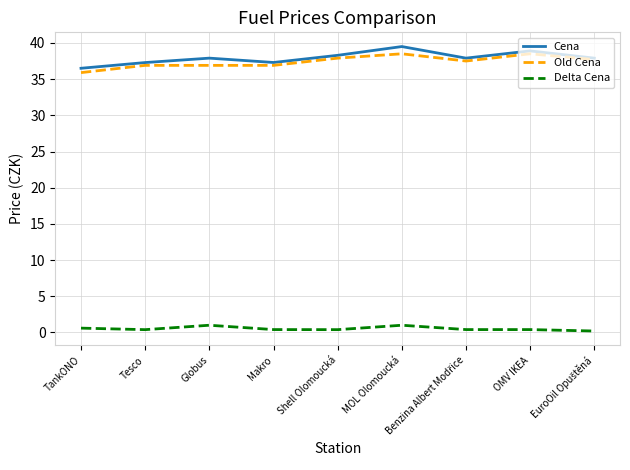

True or false: Delta Cena and Cena intersect in this chart.

False